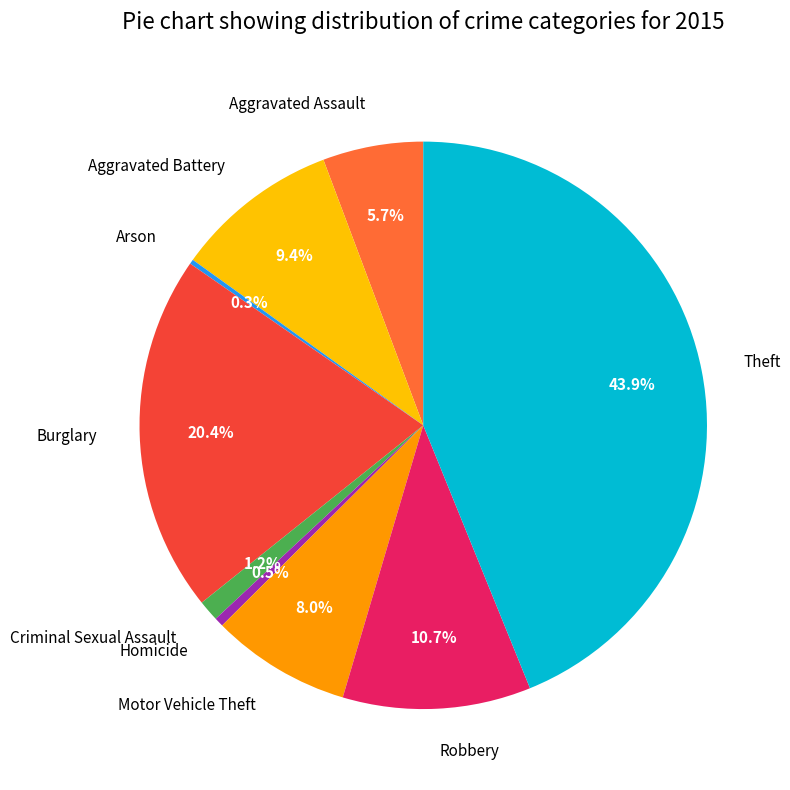

Is it true that Aggravated Assault is 1% of the pie?

False